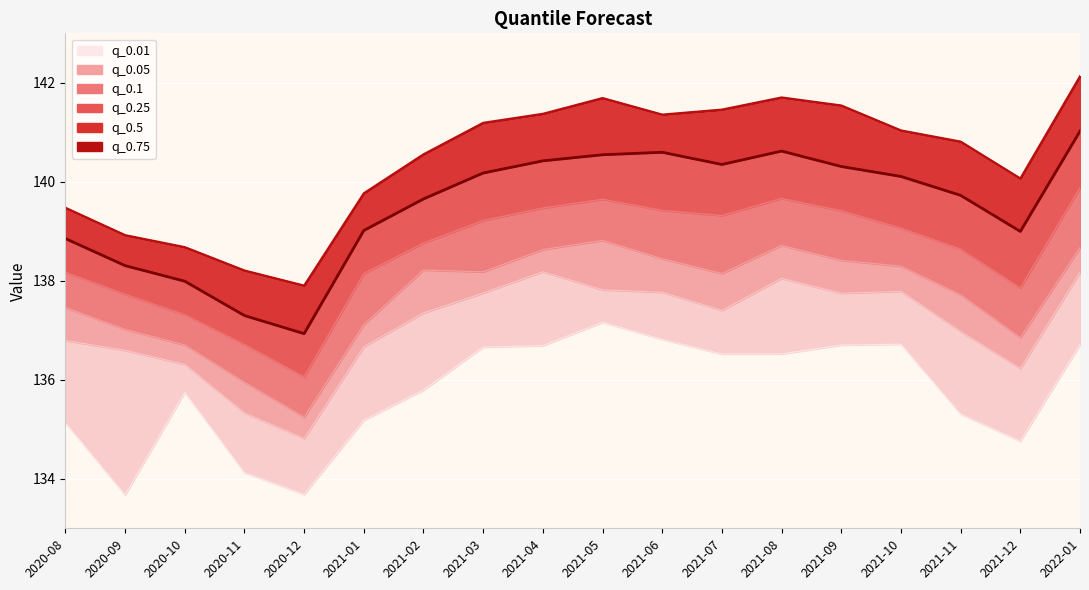

Which series has the largest range (max minus min)?

q_0.75